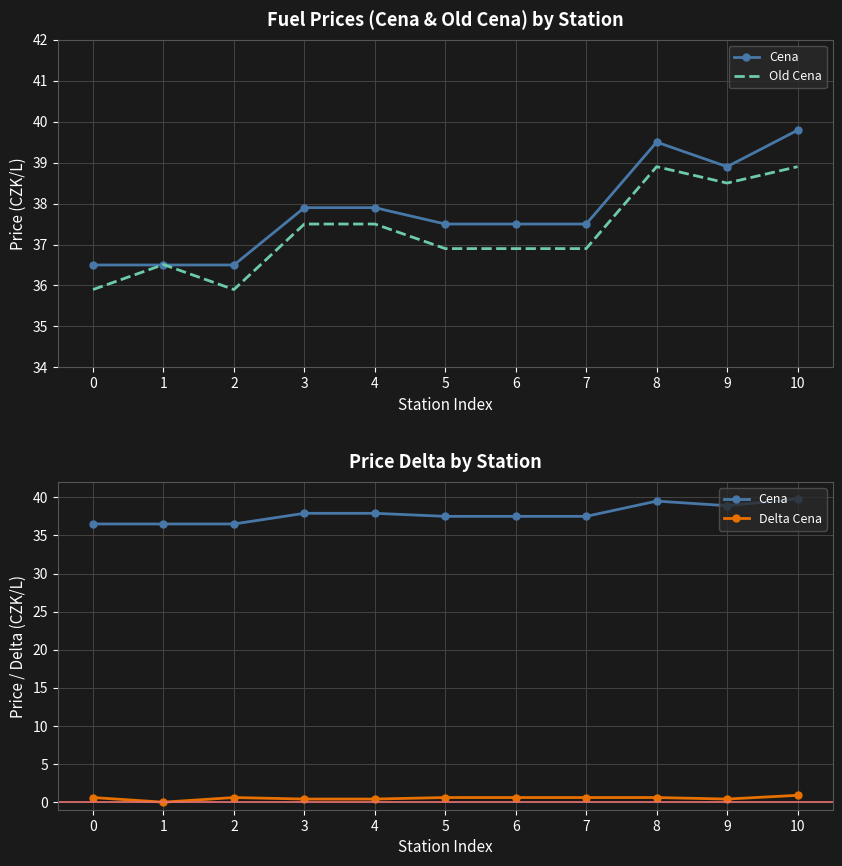

The Cena series shows 9.4 at 1. True or false?

False